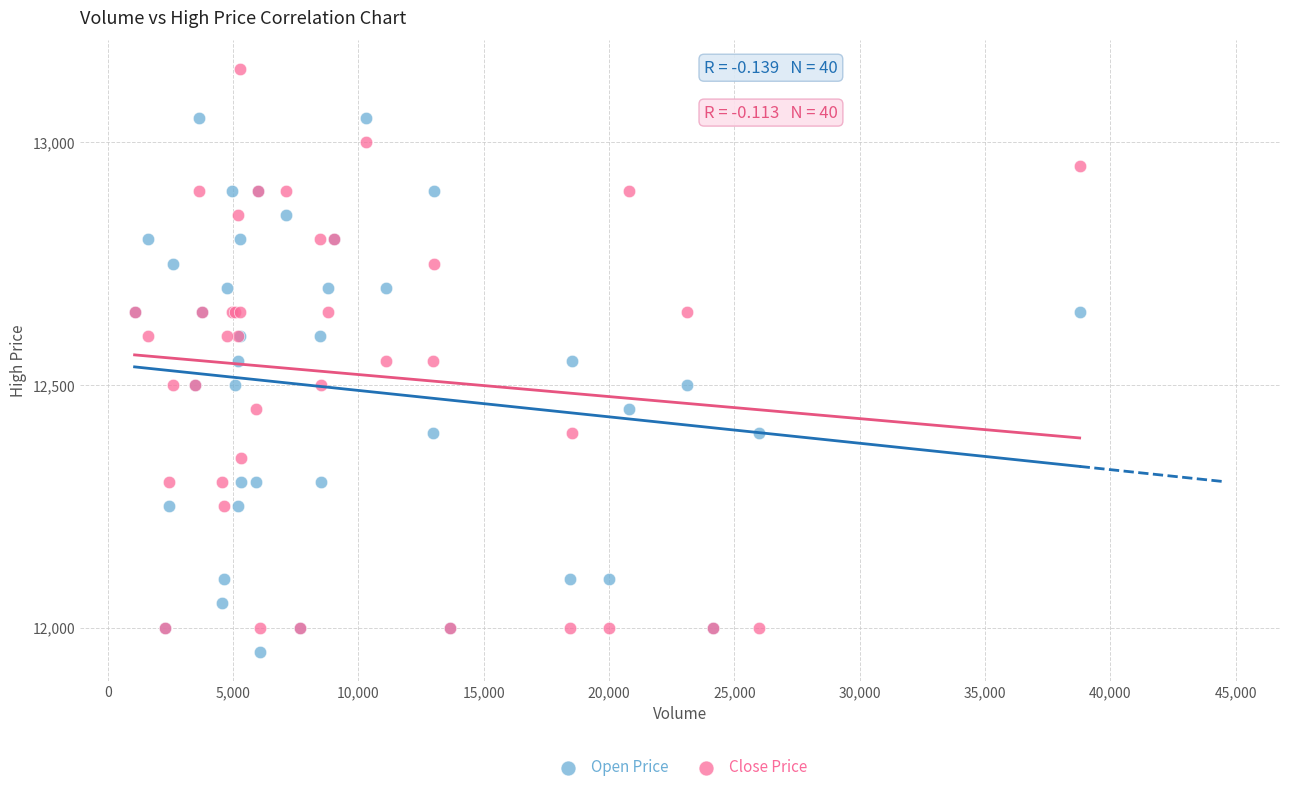

What is the X range (max minus min) for the scatter plot?

37704